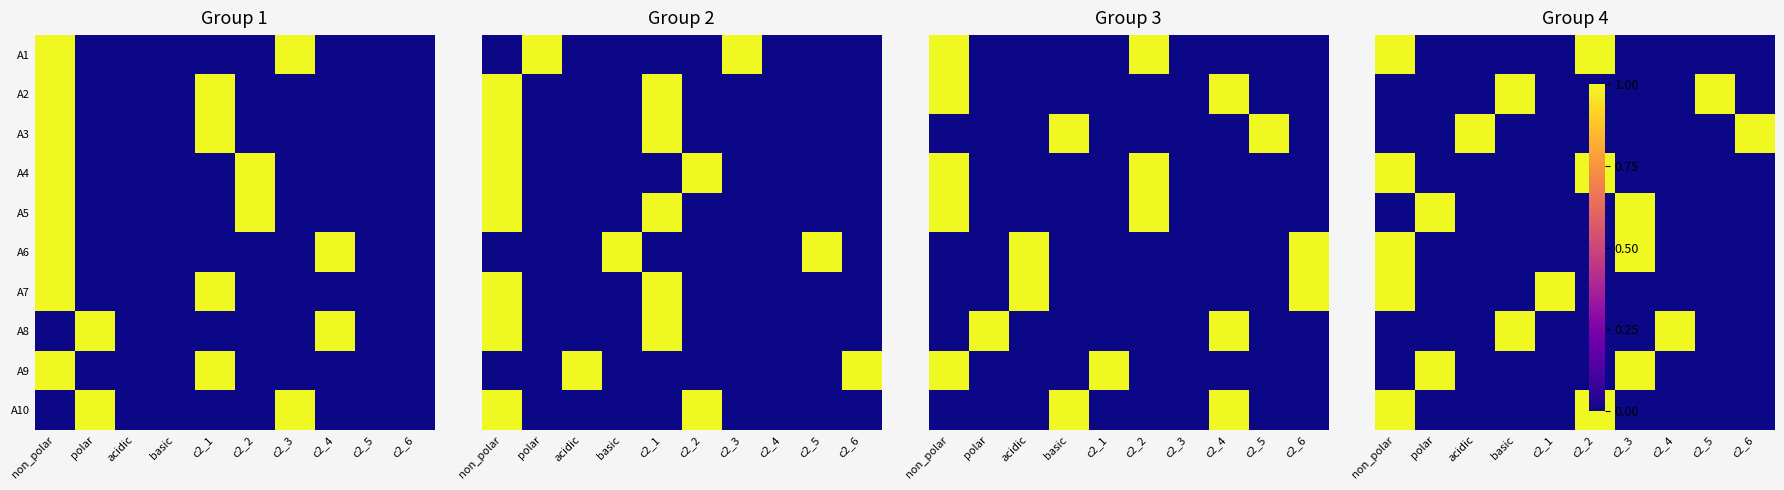

What is the sum of all A3 values?

2